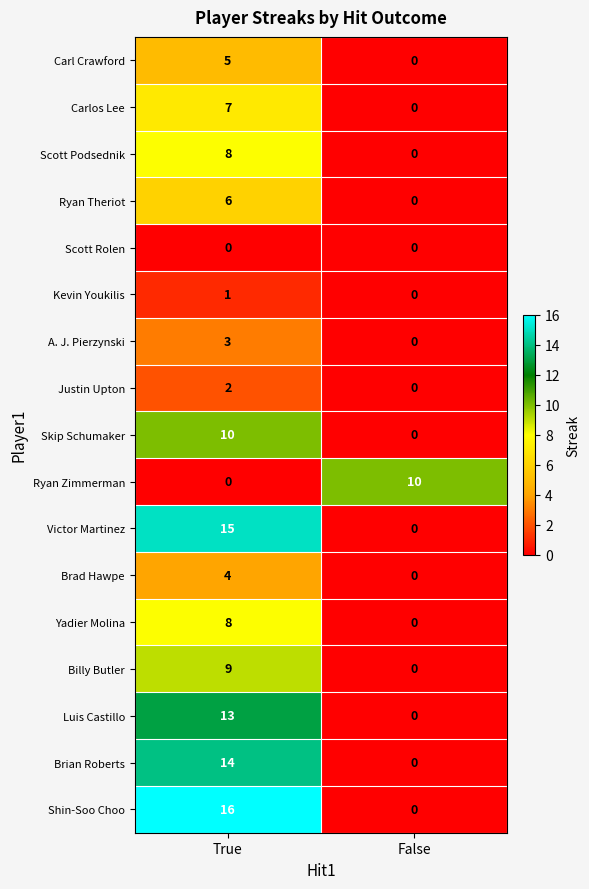

What is the difference between the A. J. Pierzynski values at True and False?

3